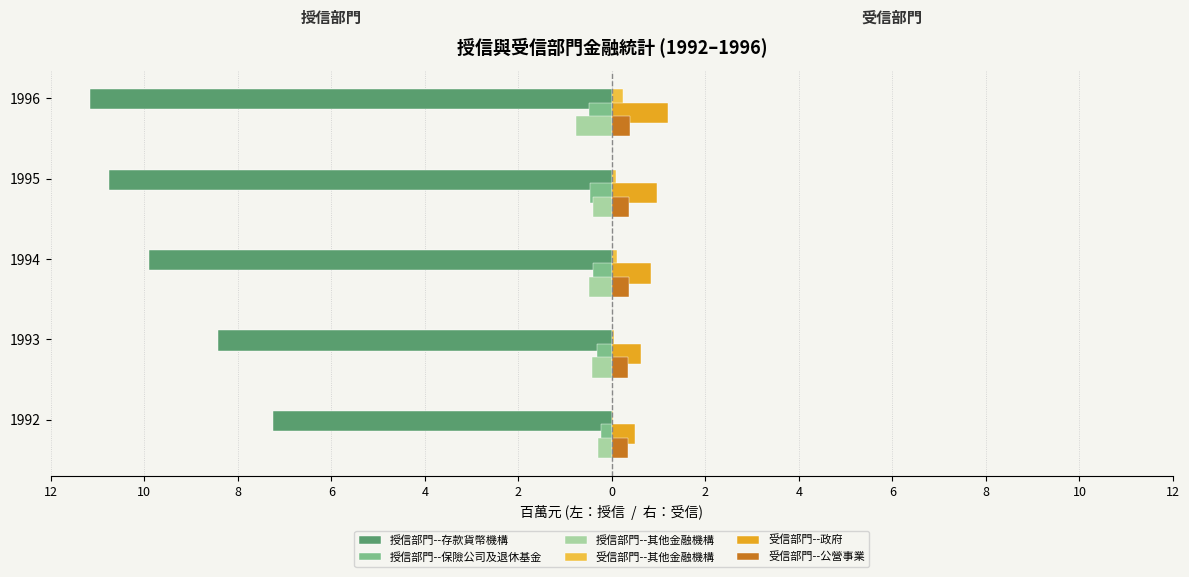

What is the value of the 受信部門--政府 bar at the 5th from the left?

1.2